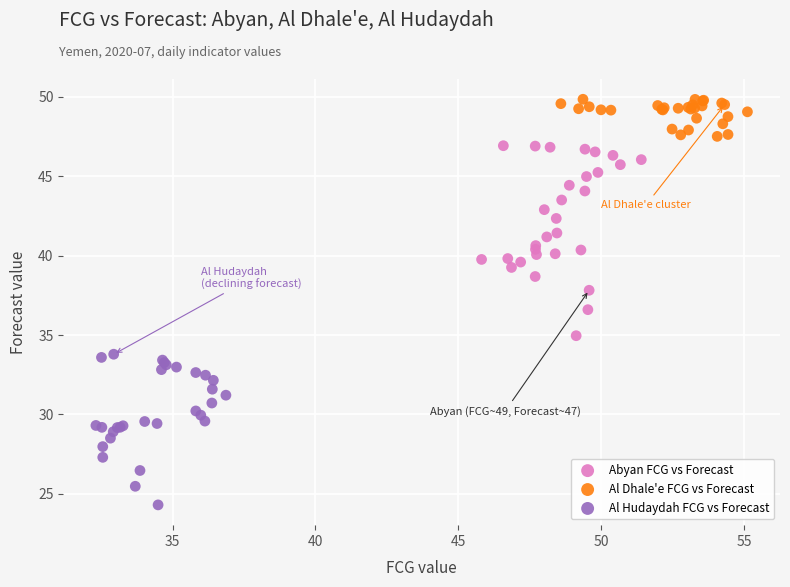

Which series has the widest spread of Y values?

Abyan FCG vs Forecast